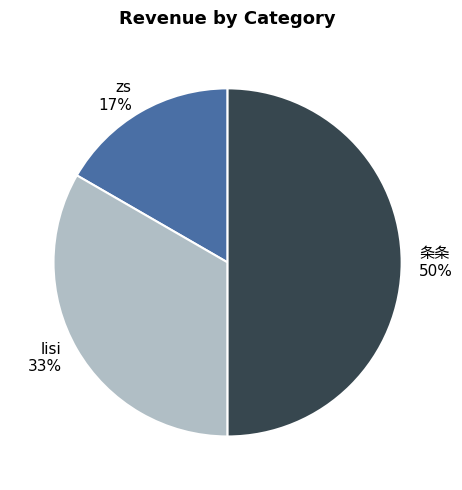

Which category has the smallest portion of the pie?

zs